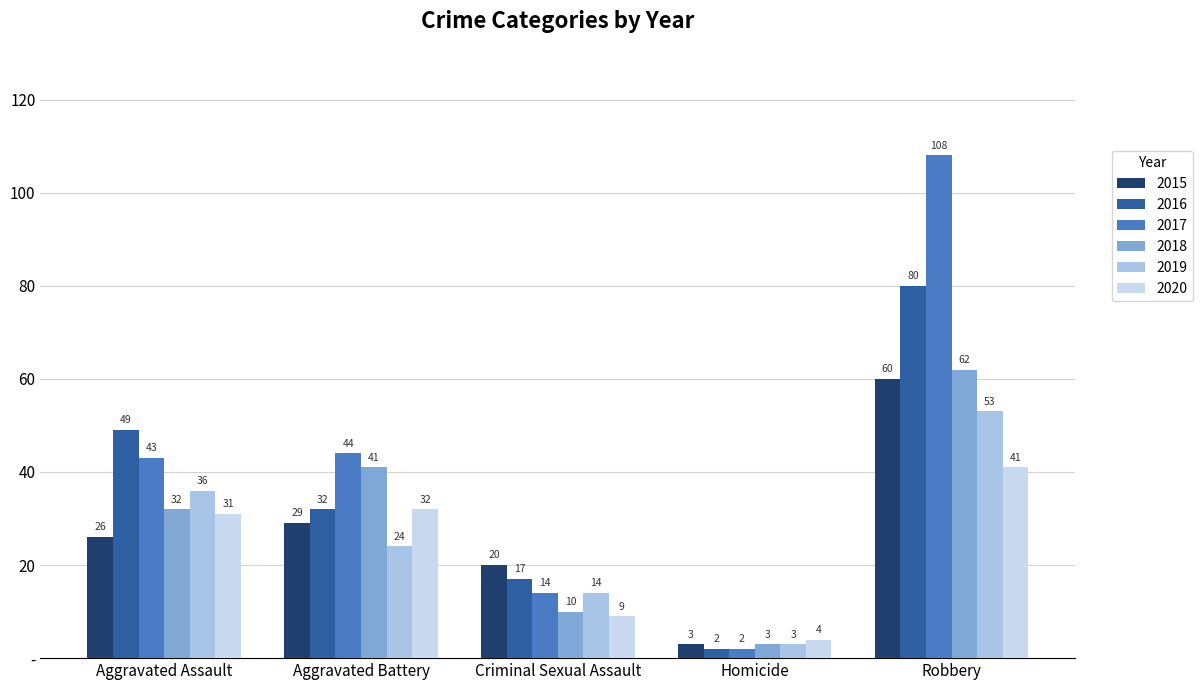

Which series changed the most between Aggravated Assault and Robbery?

2017